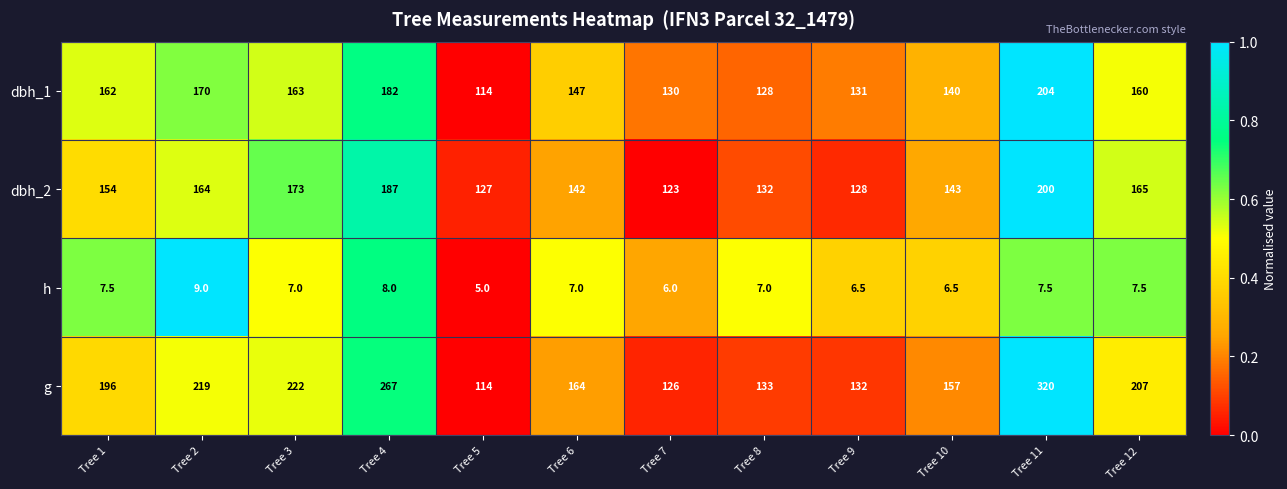

At Tree 9, list the series in order from largest to smallest.

g, dbh_1, dbh_2, h